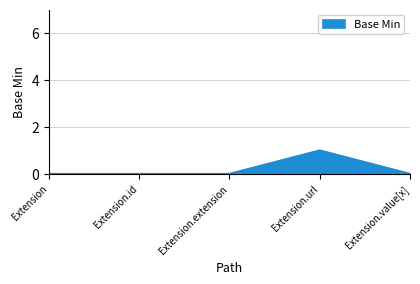

Is it true that the value at Extension.extension is 0?

True